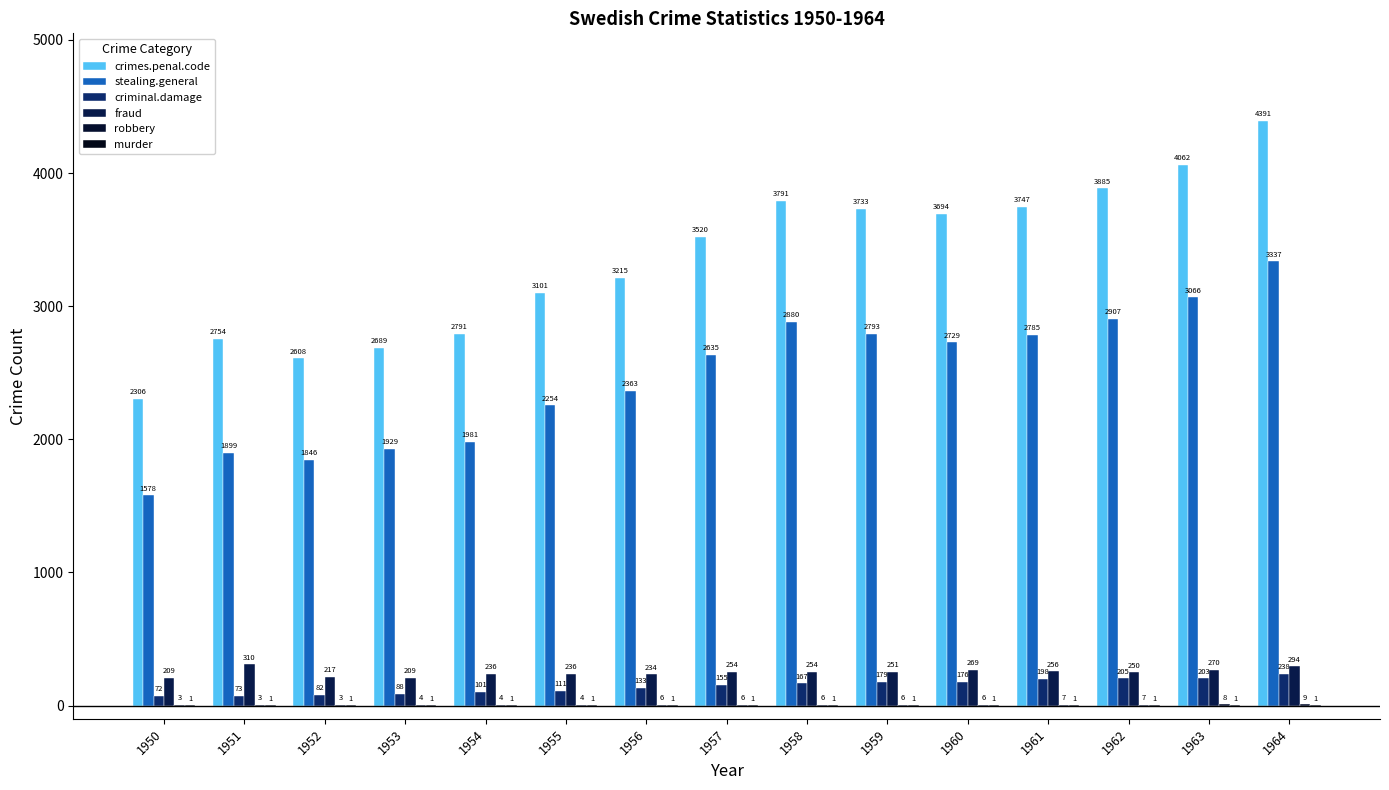

Is it true that crimes.penal.code equals 6518 at 1963?

False